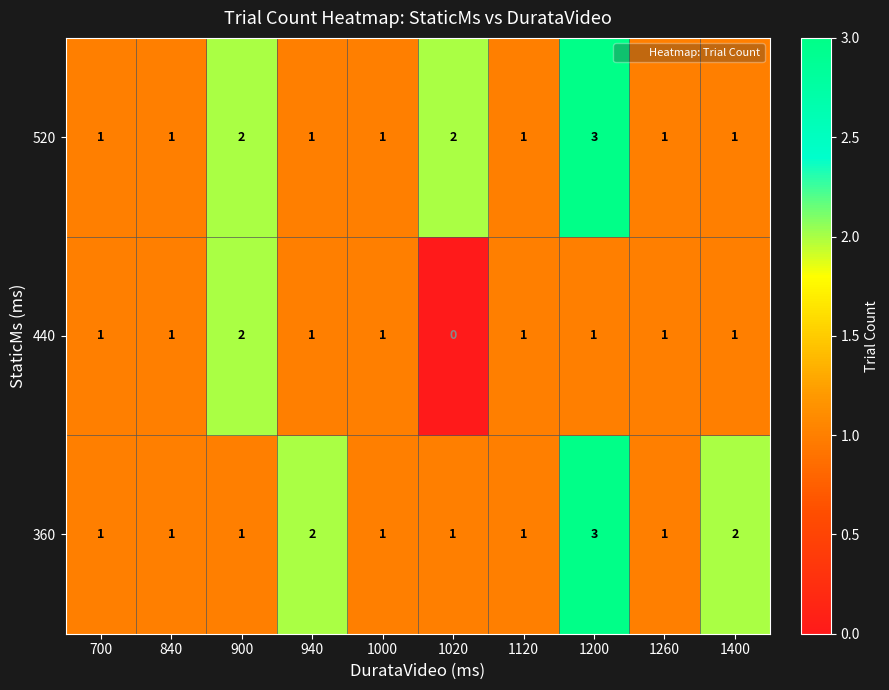

Between 1020 and 1200, which series saw the biggest shift?

360